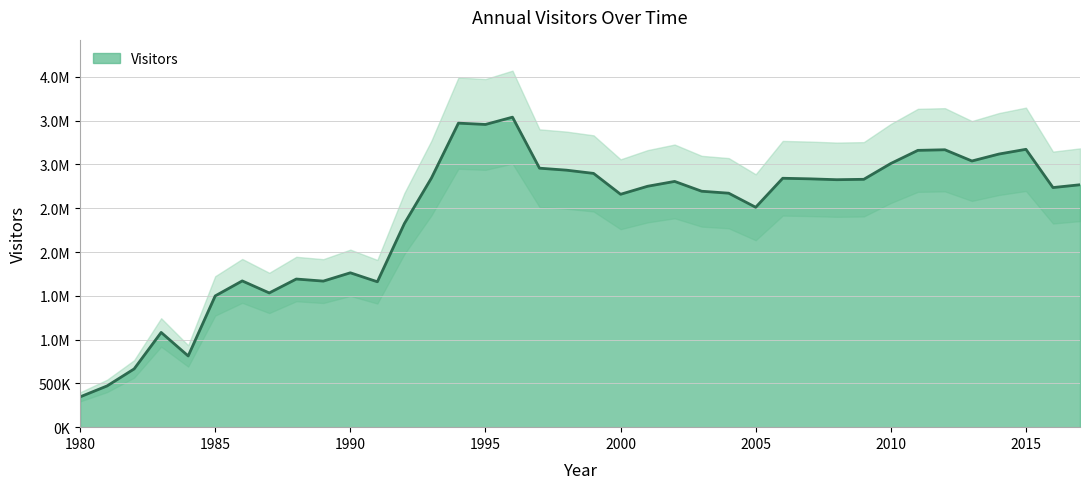

What is the change in value from 1986 to 2013?

+1369556